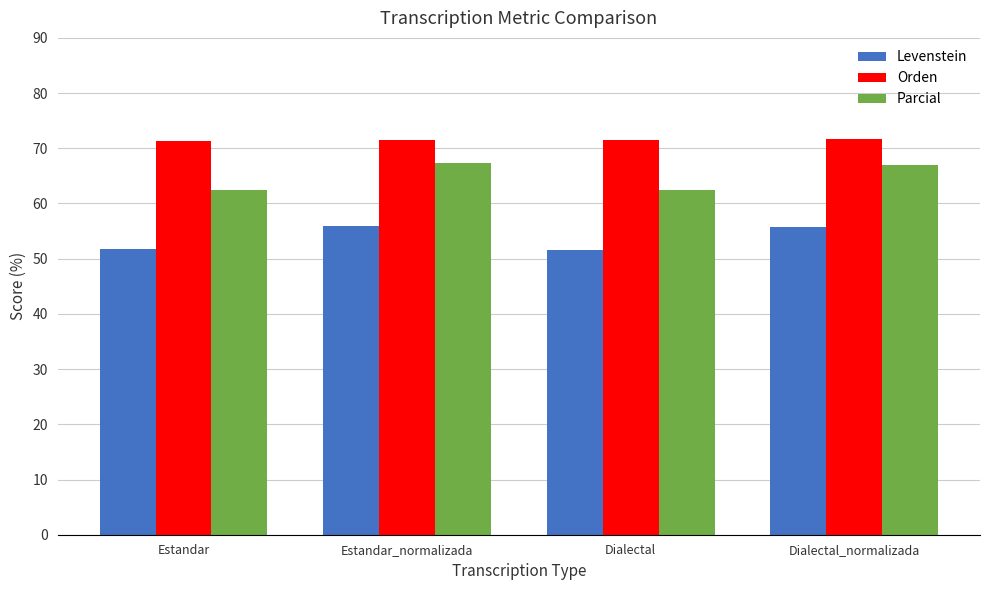

Which series has the largest total across all categories?

Orden